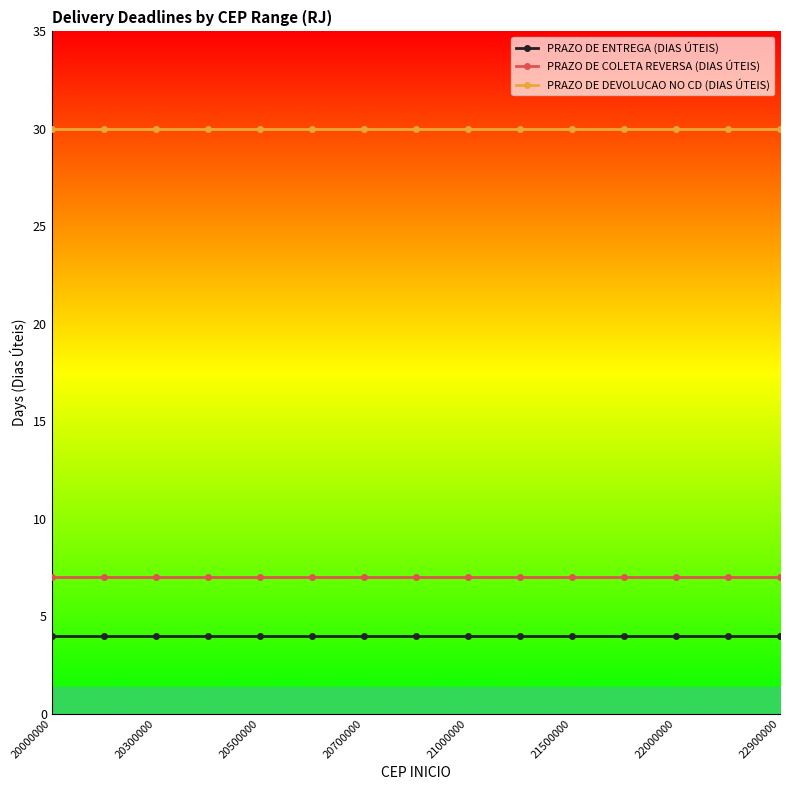

True or false: PRAZO DE COLETA REVERSA (DIAS ÚTEIS) and PRAZO DE ENTREGA (DIAS ÚTEIS) intersect in this chart.

False